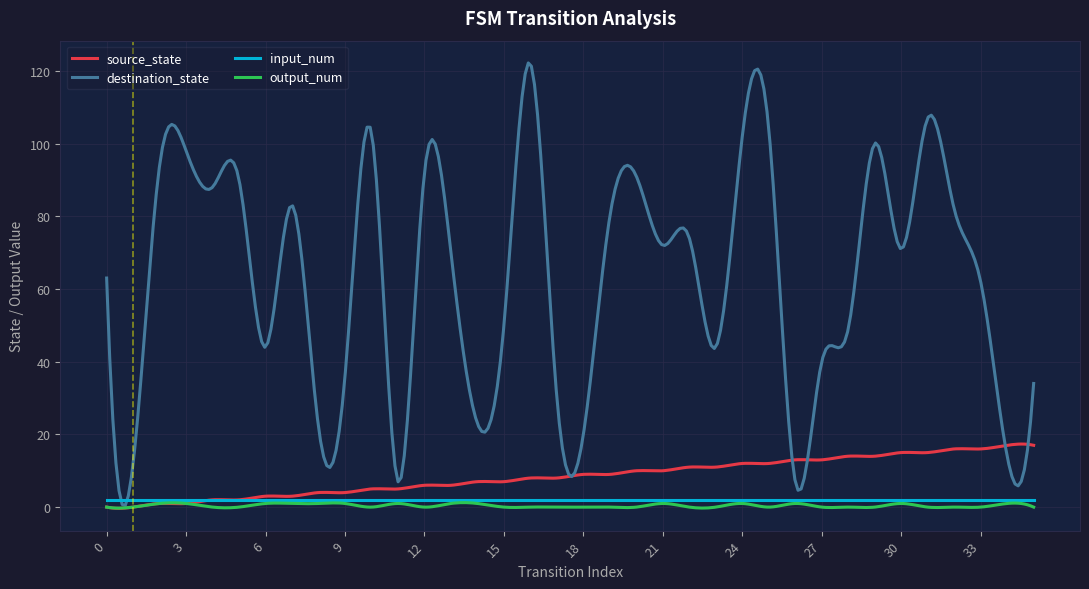

What is the maximum value shown in the chart?

122.2